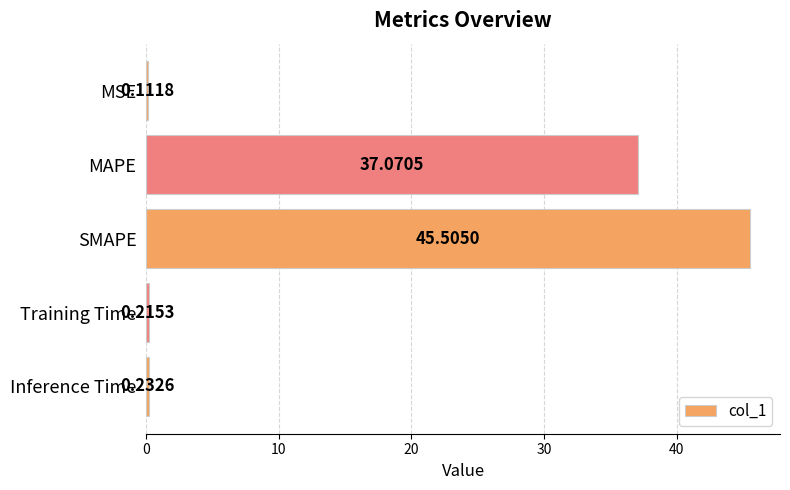

Are the bars horizontal?

Yes